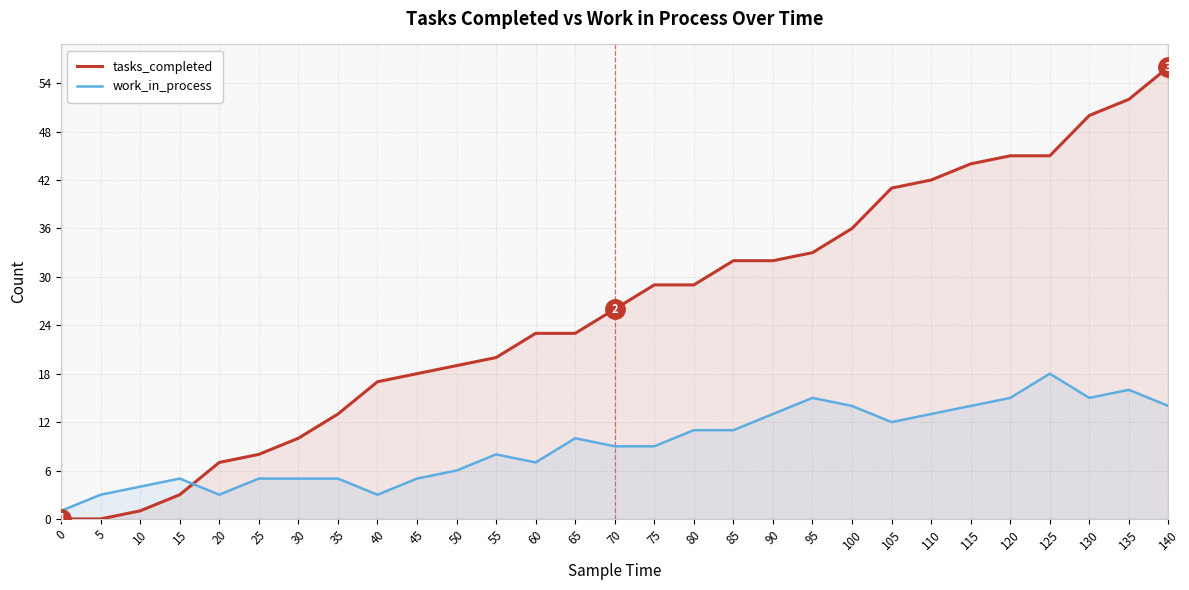

What is the approximate value of work_in_process at 100?

14